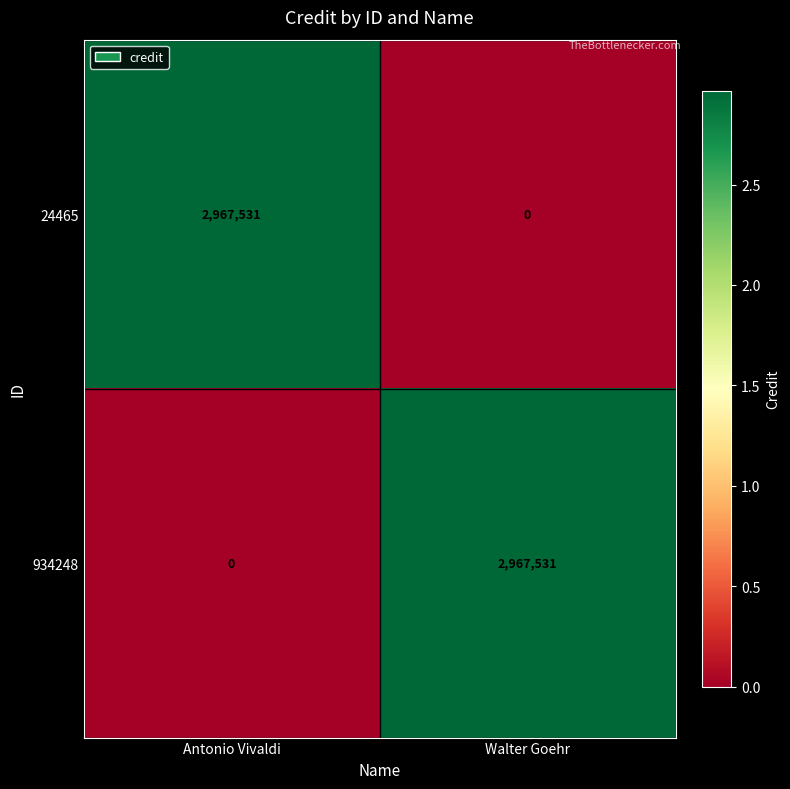

How many positive values does the 934248 series have?

1